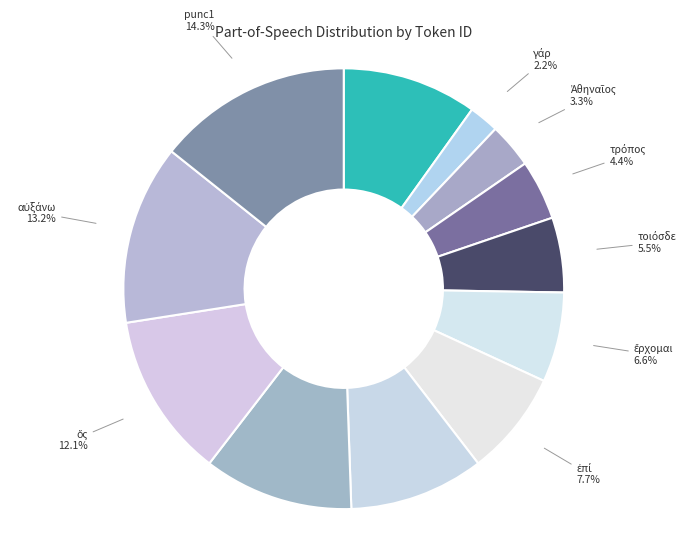

How many segments does this pie chart have?

12